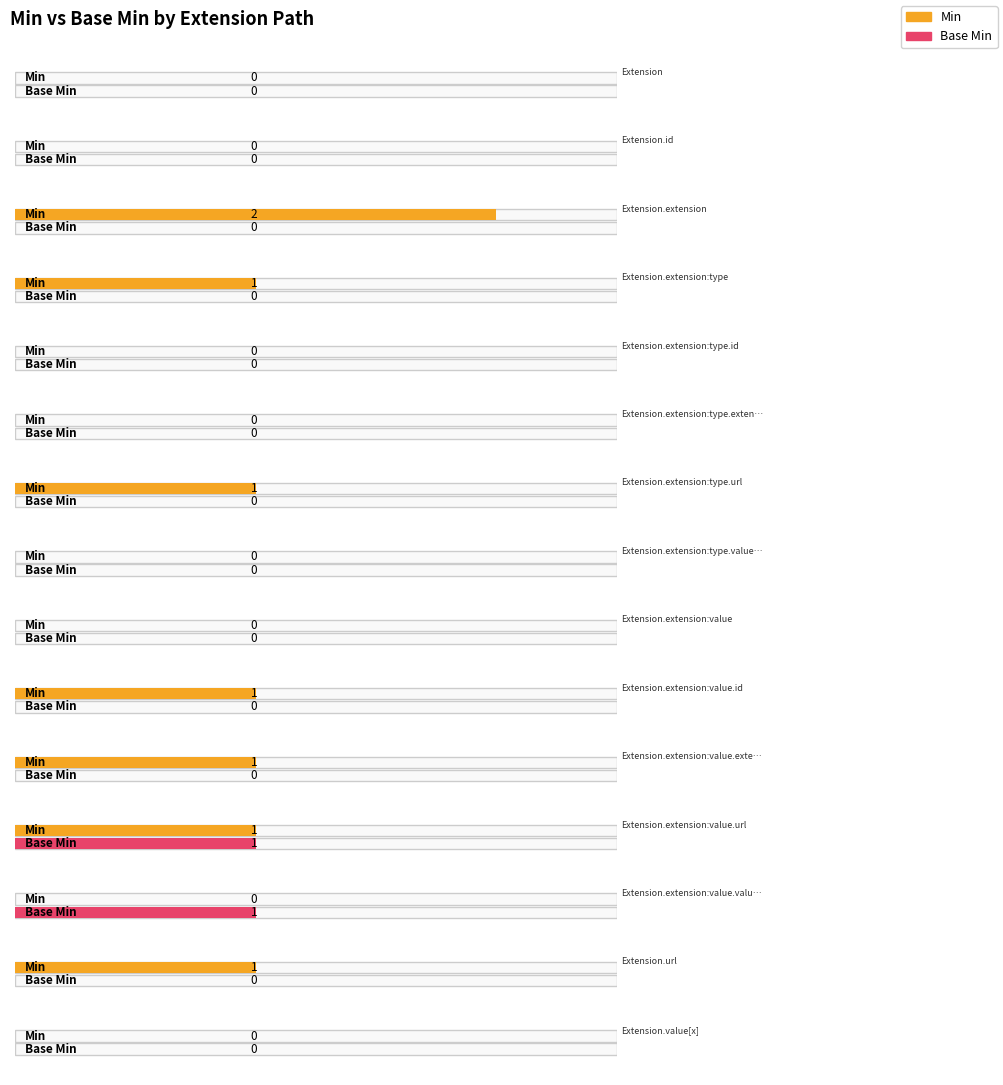

The Base Min series shows 0 at Extension.extension:value. True or false?

False